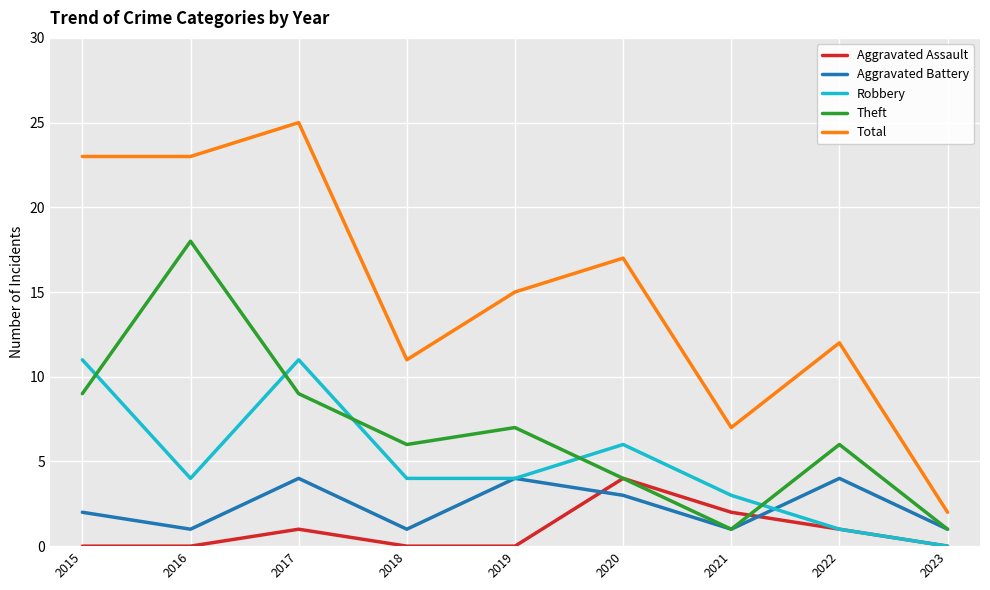

What is the average value of the Aggravated Assault series?

1